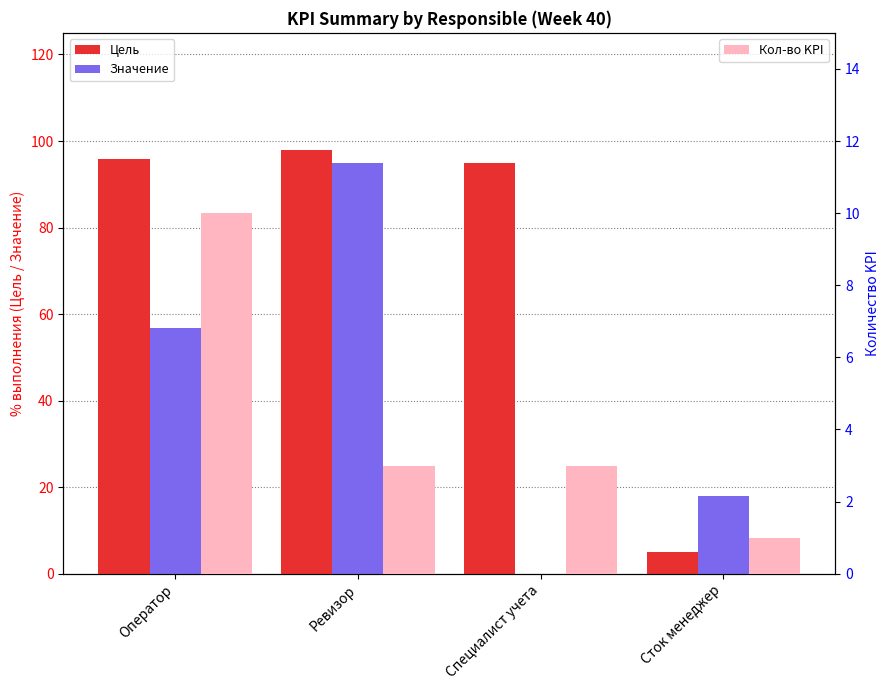

What value does the Значение series have at Ревизор?

95.0